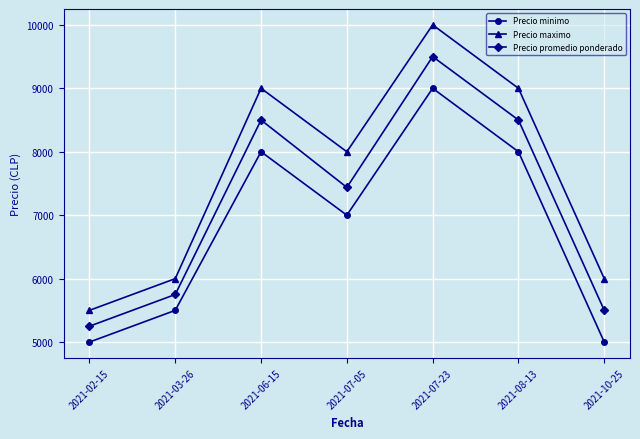

True or false: Precio minimo has more than 0 points higher than both neighbors.

True